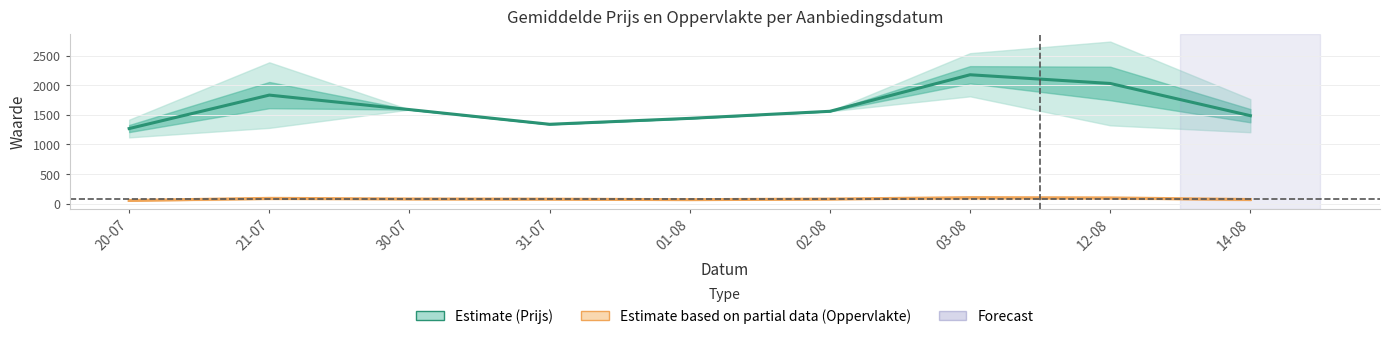

Does the chart display data point markers on the line(s)?

No